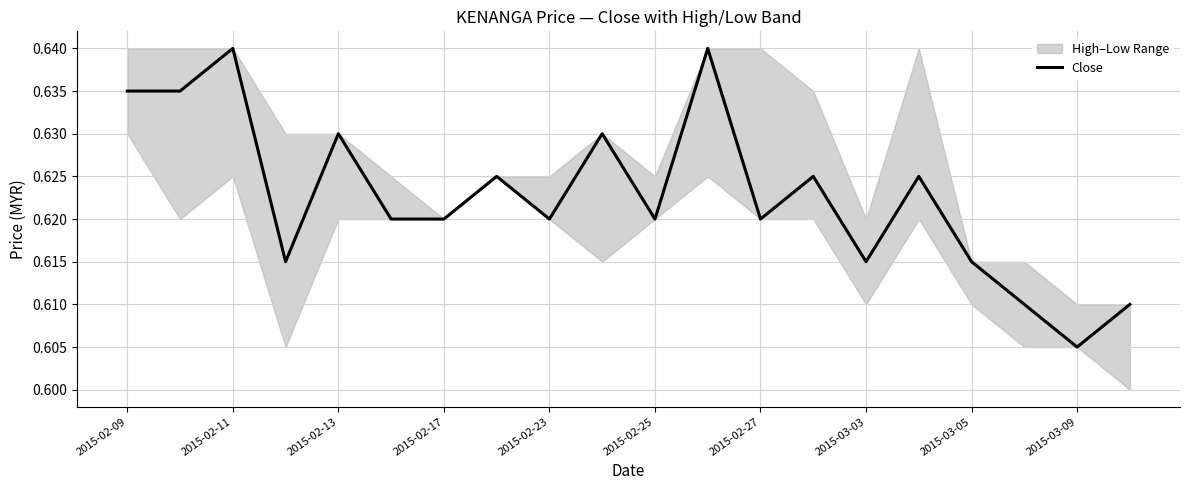

Where is Close nearest to the value 0?

2015-03-09